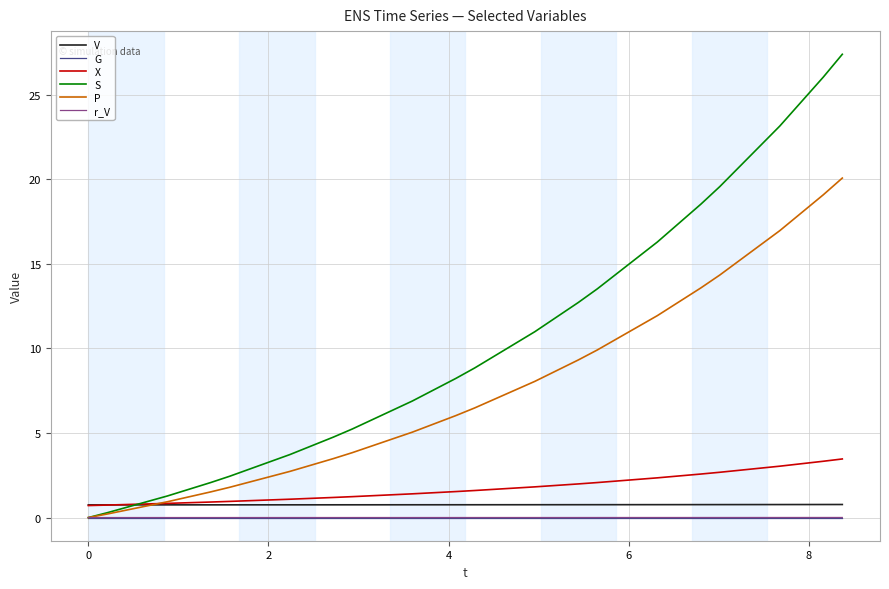

Which series has the largest total across all categories?

S